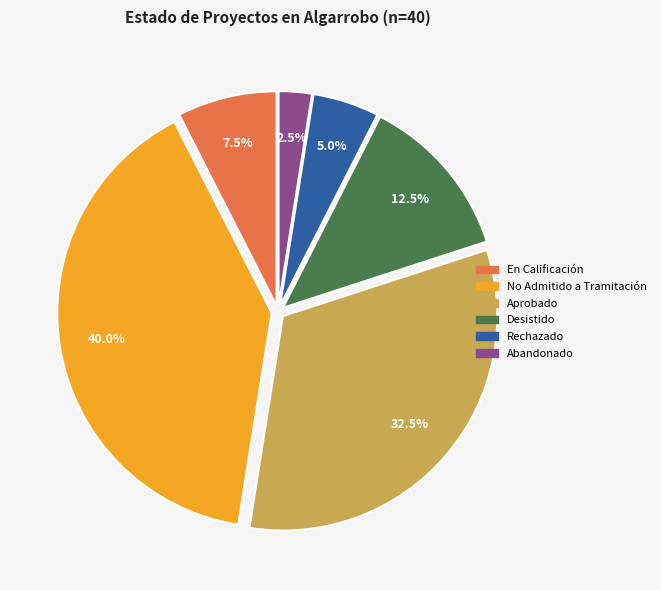

How many slices are in this pie chart?

6